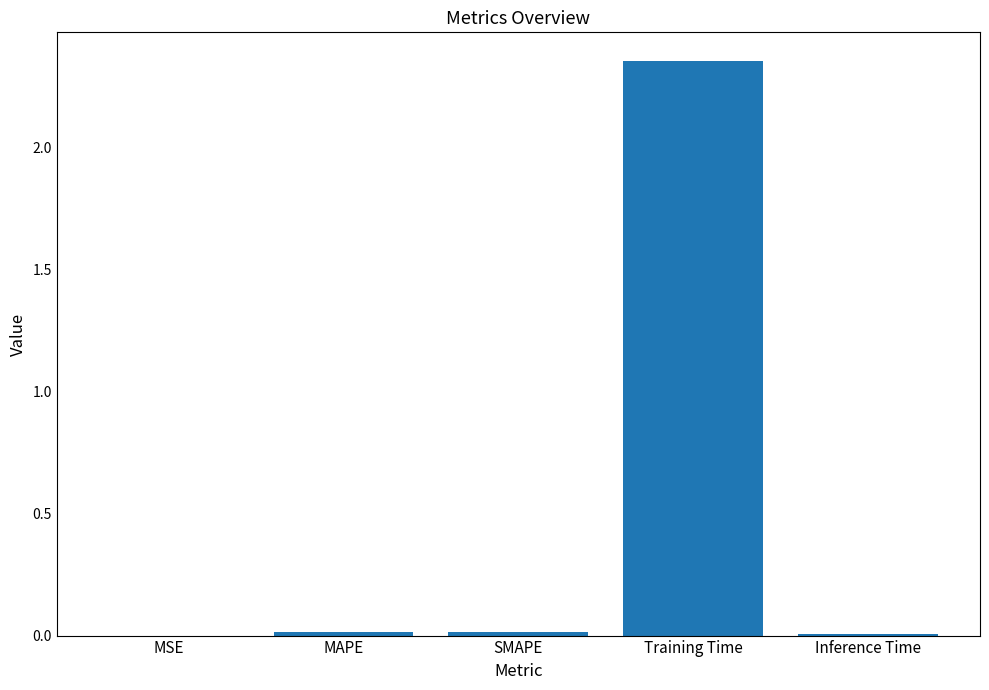

The chart shows a value of 0.0 at SMAPE. True or false?

True